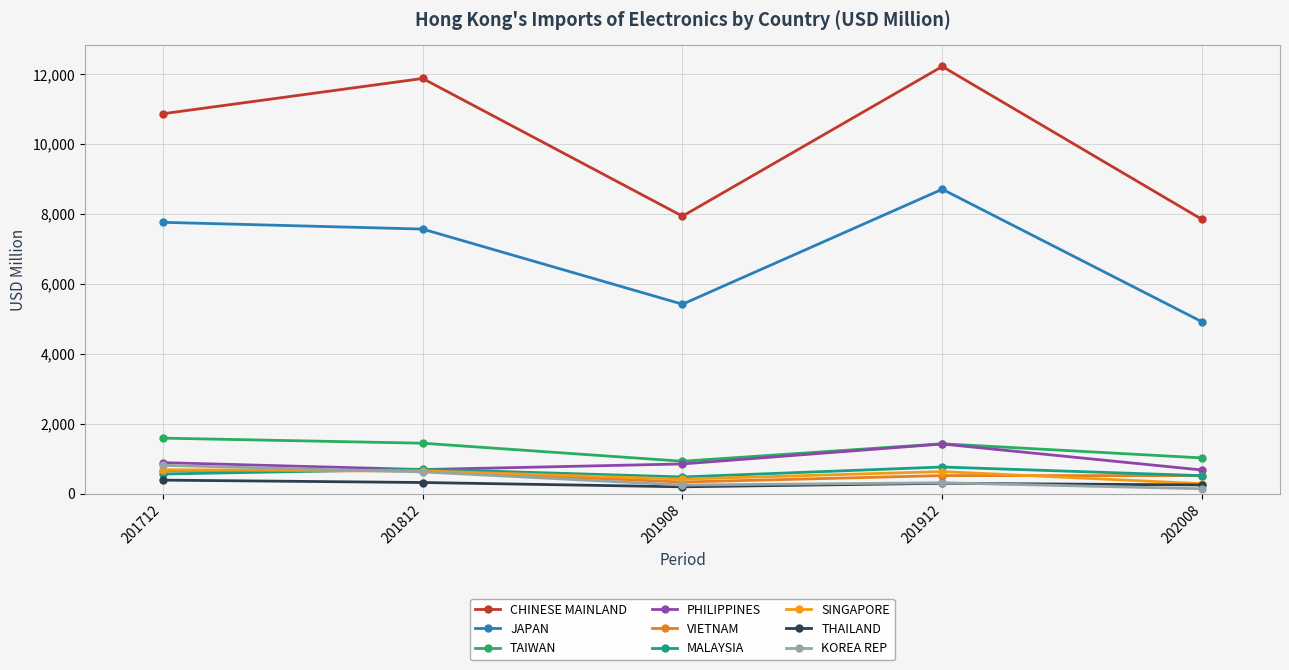

How many values in the TAIWAN series are below 1427?

2